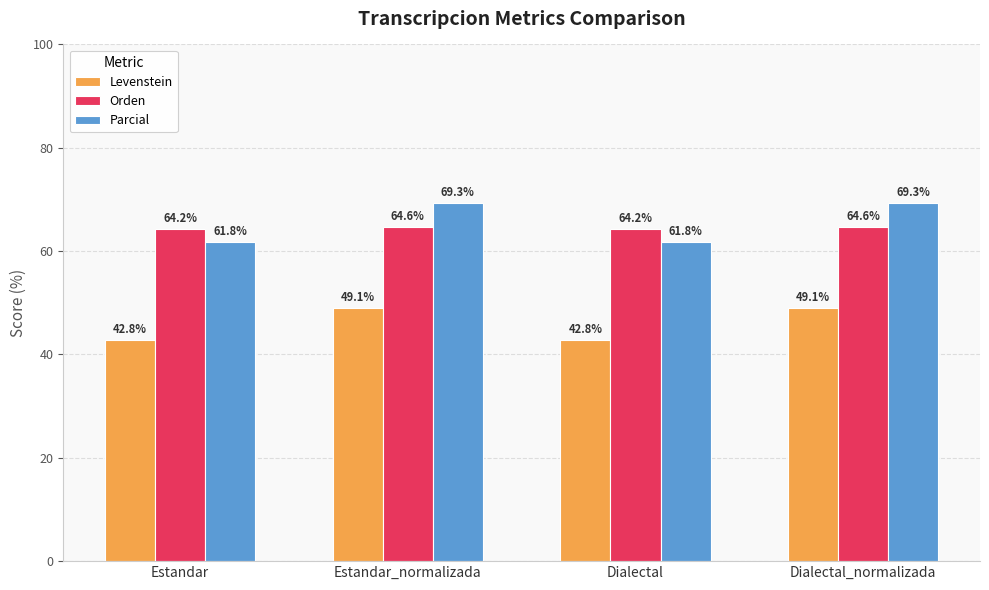

Reading left to right, extract all data points from this chart.

Levenstein: Estandar=42.8	Estandar_normalizada=49.1	Dialectal=42.8	Dialectal_normalizada=49.1
Orden: Estandar=64.2	Estandar_normalizada=64.6	Dialectal=64.2	Dialectal_normalizada=64.6
Parcial: Estandar=61.8	Estandar_normalizada=69.3	Dialectal=61.8	Dialectal_normalizada=69.3